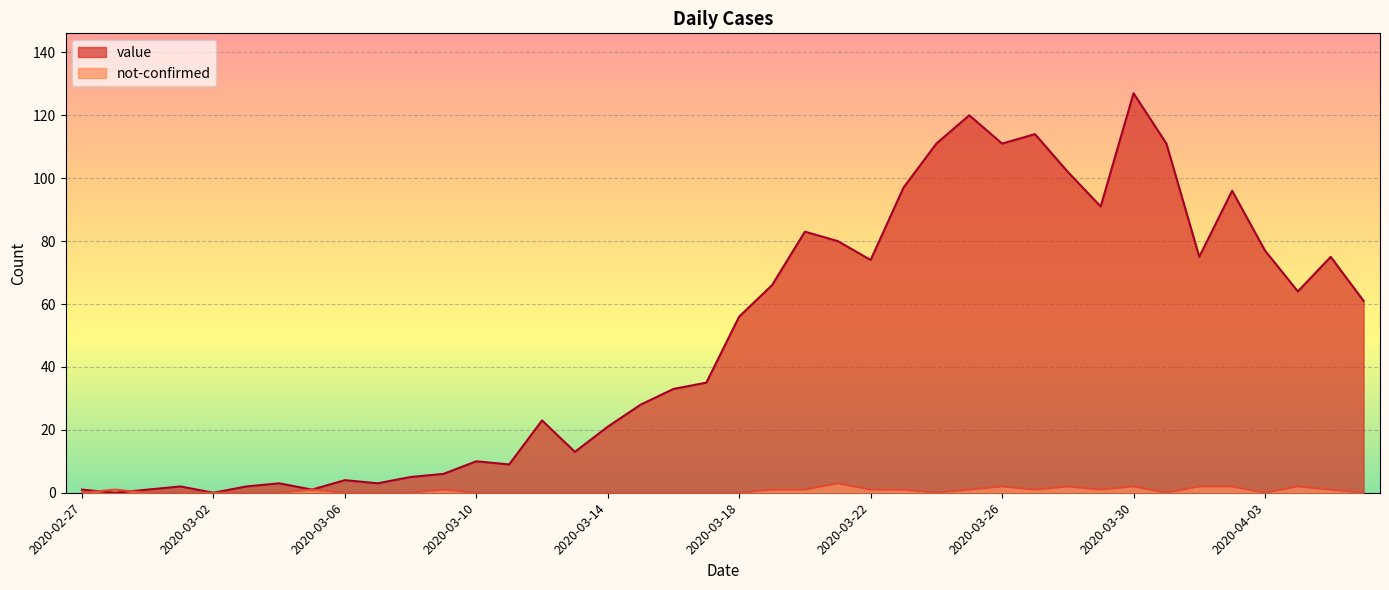

The not-confirmed series shows -2 at 2020-03-07. True or false?

False